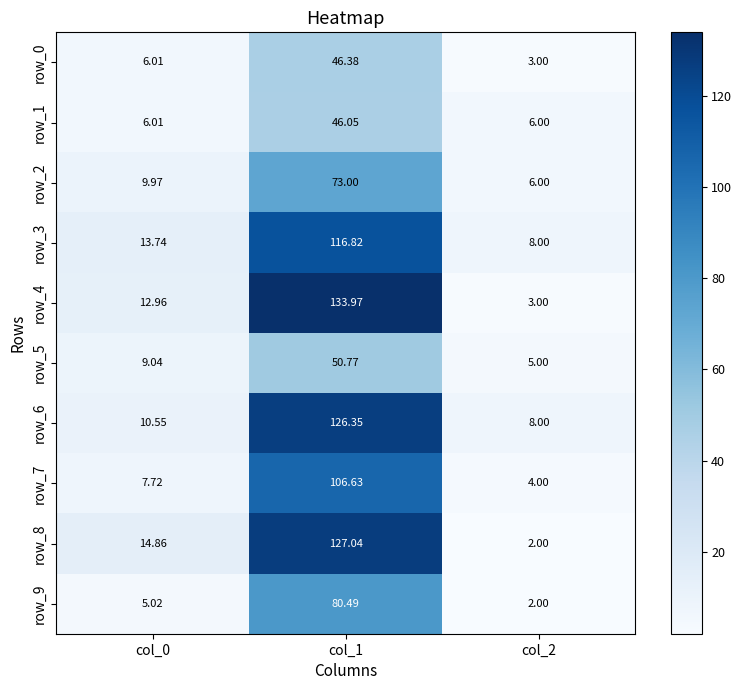

Is the value of row_2 at col_0 greater than the value of row_0 at col_2?

Yes